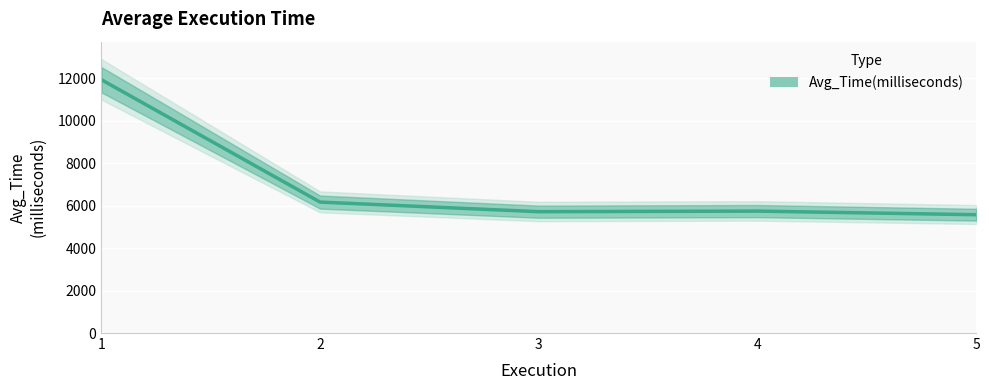

True or false: there are more than 0 points higher than both neighbors.

True